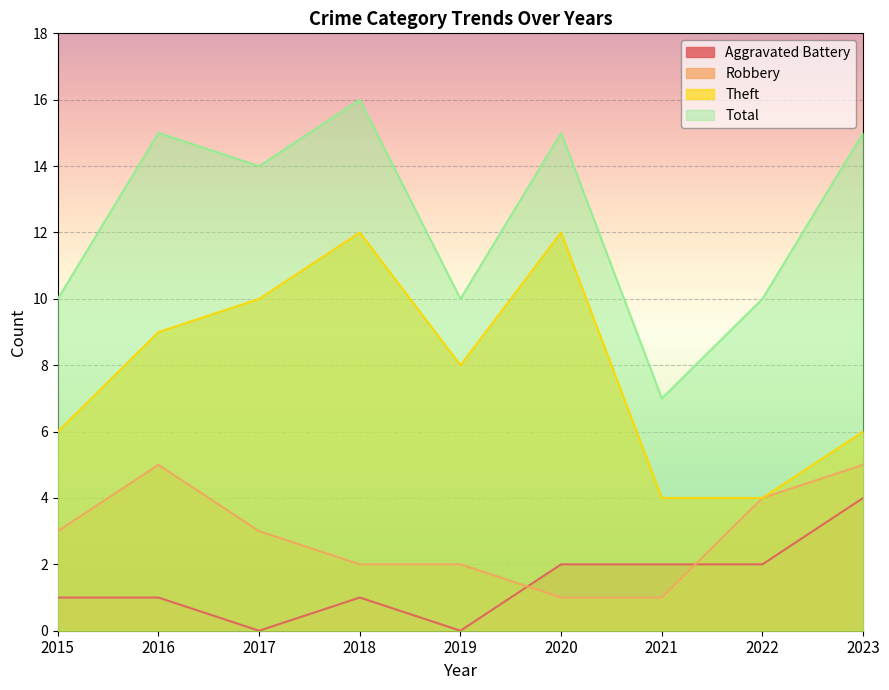

At which category is the sum across all series the highest?

2018